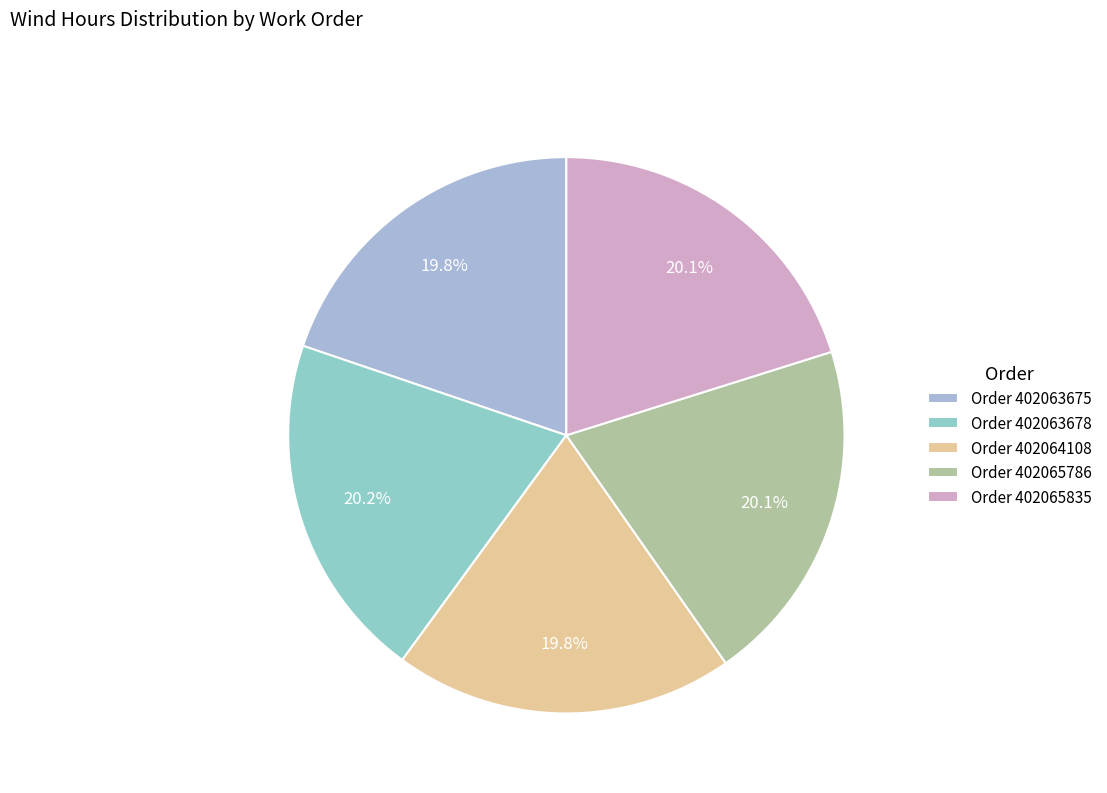

Rank the categories by value from lowest to highest.

402064108, 402063675, 402065786, 402065835, 402063678